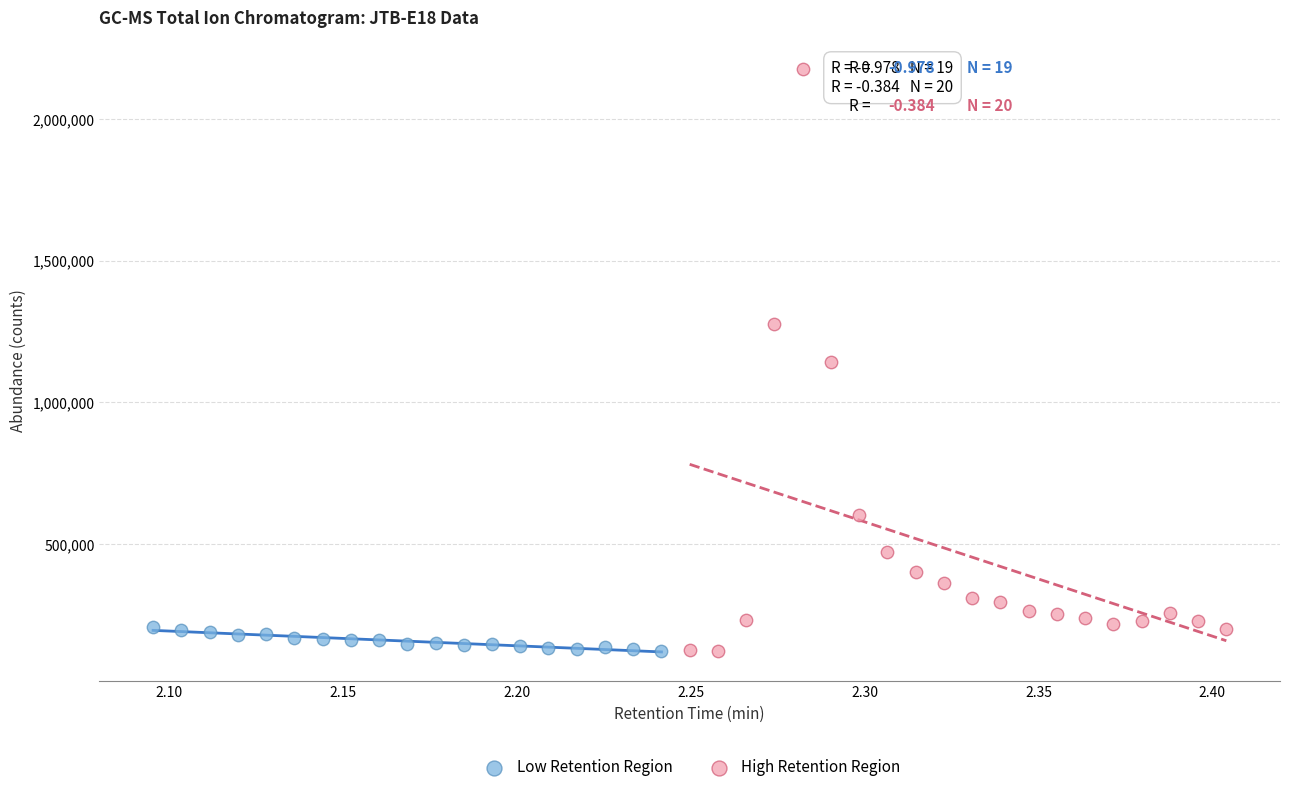

Which series reaches the maximum Y coordinate?

High Retention Region